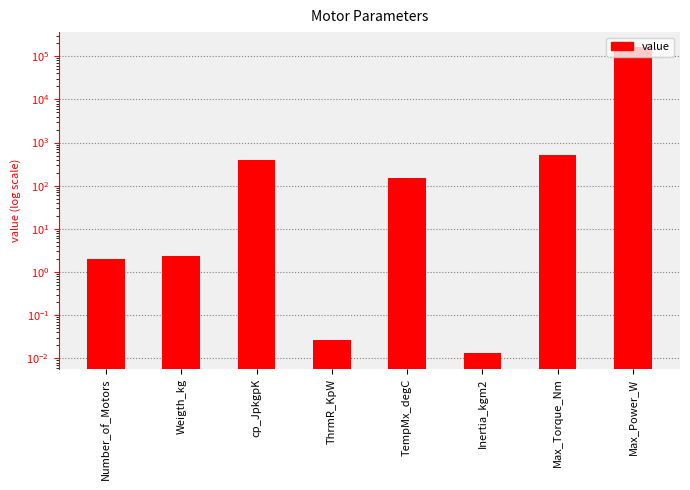

What is the sum of the values at Inertia_kgm2 and TempMx_degC?

150.0